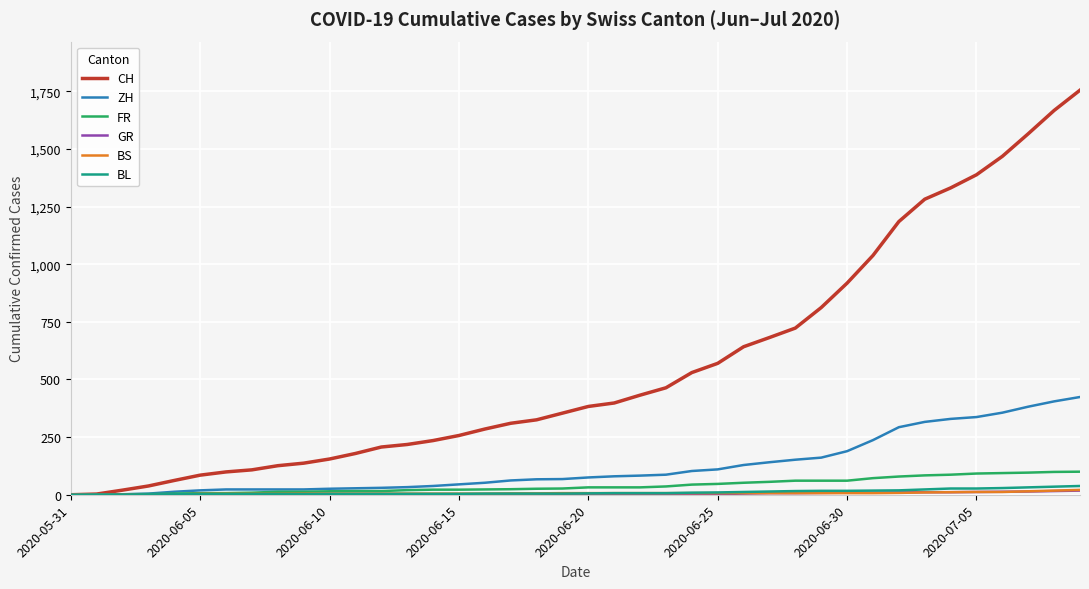

What is the sum of all ZH values?

4969